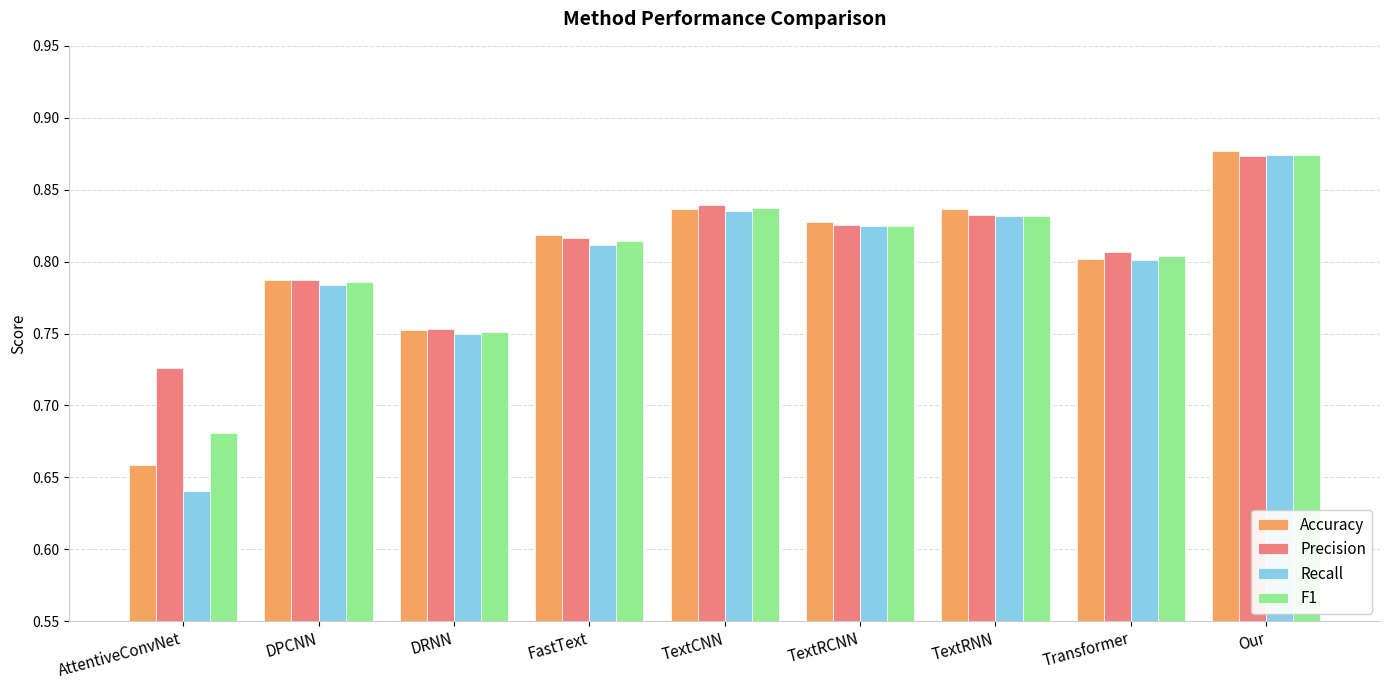

How many bars are there in each group?

4